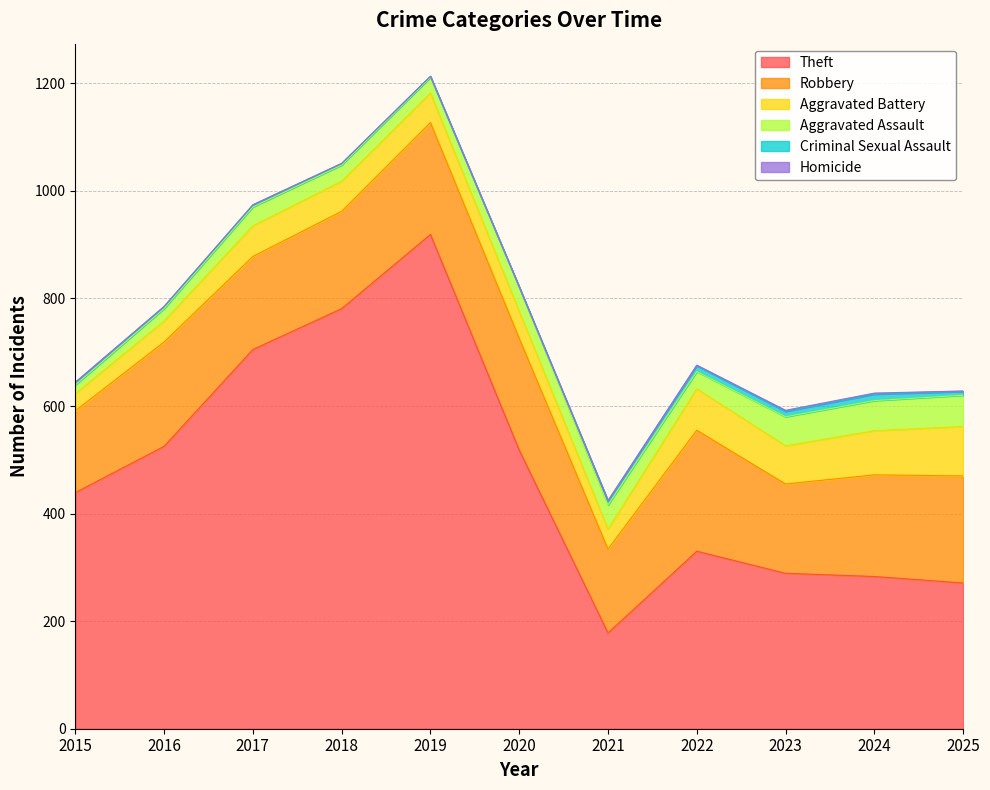

Reading left to right, transcribe all the data shown in this chart.

Theft: 439	525	705	781	919	518	178	330	289	283	271
Robbery: 152	194	173	181	208	208	156	225	166	189	199
Aggravated Battery: 32	39	57	56	55	50	37	77	71	82	92
Aggravated Assault: 16	23	35	30	29	45	45	32	54	56	58
Criminal Sexual Assault: 5	4	4	3	2	0	8	11	10	12	7
Homicide: 0	0	0	0	0	1	0	1	2	2	1